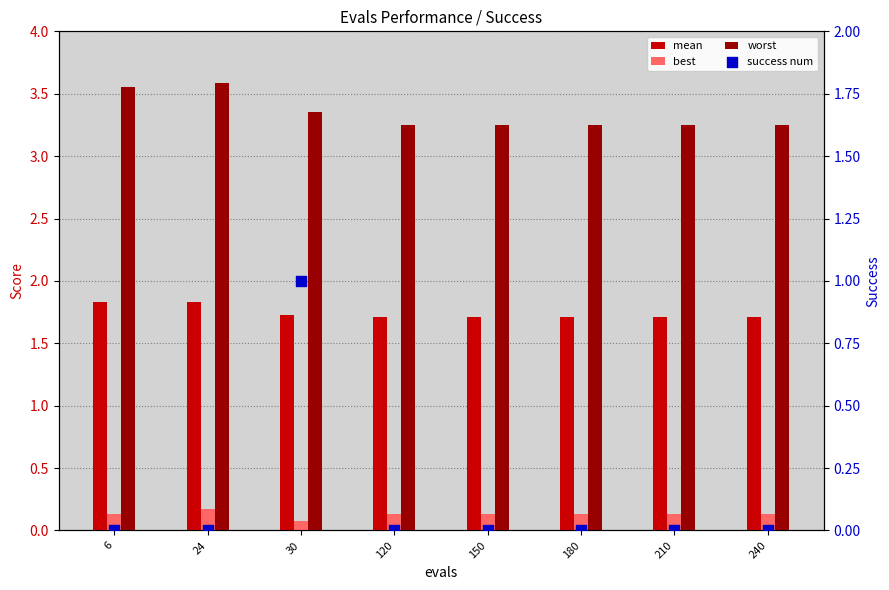

Which series has the widest spread of Y values?

success num